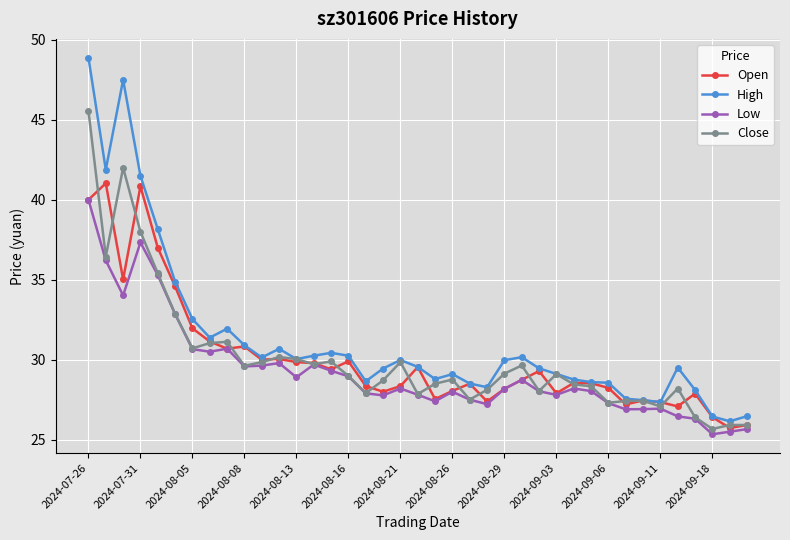

True or false: Open has more than 1 points higher than both neighbors.

True